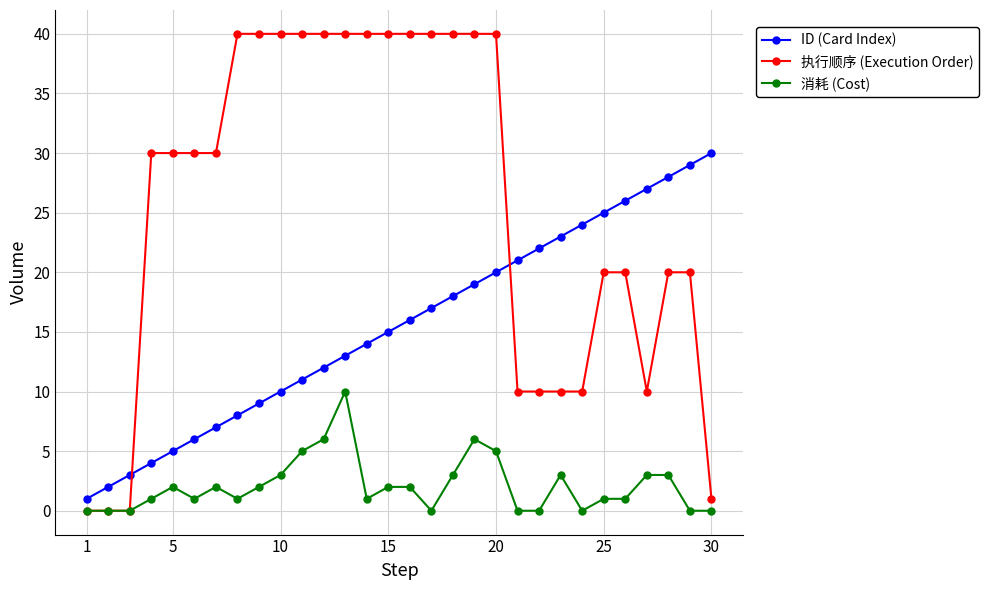

True or false: 消耗 (Cost) and ID (Card Index) cross at least once.

False